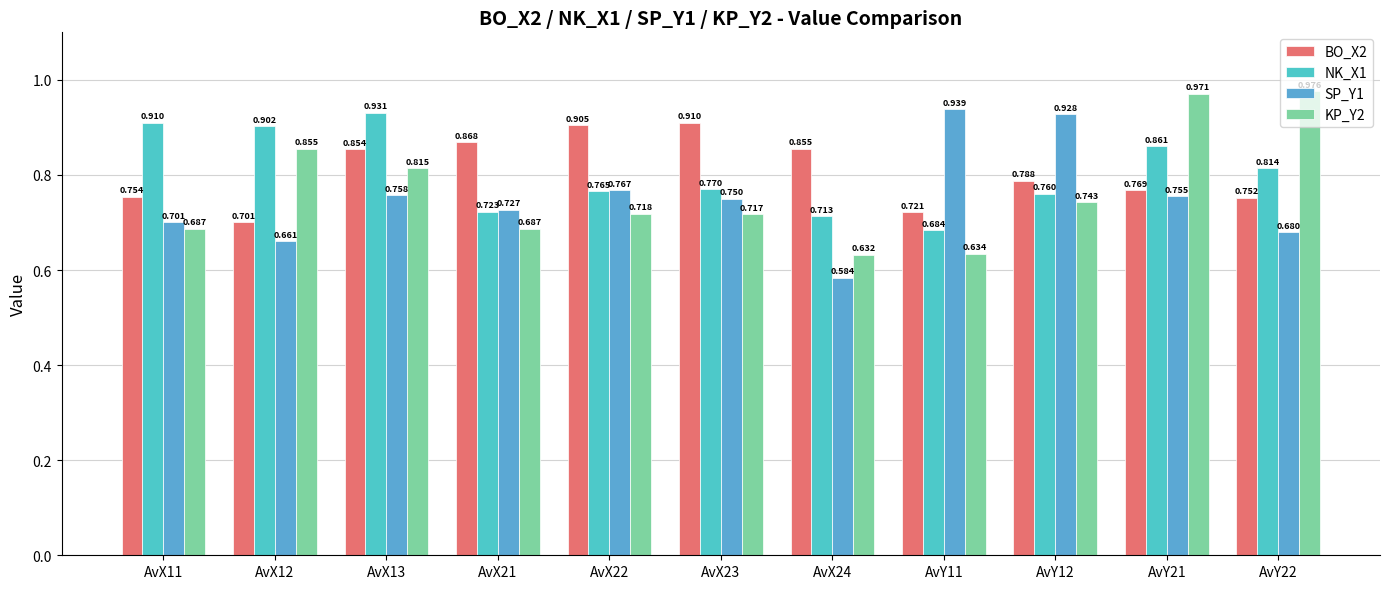

List the series in order of their peak value, highest first.

KP_Y2, SP_Y1, NK_X1, BO_X2